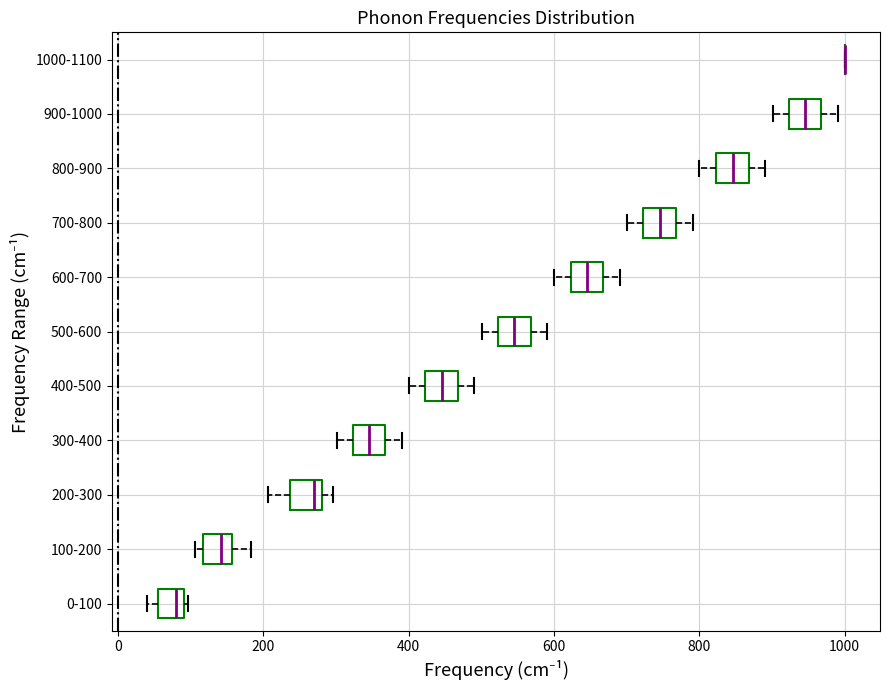

Where does the median line of the box for 600-700 sit on the x-axis? The values are not printed on the chart, so give them approximately, as read against the axis.

640